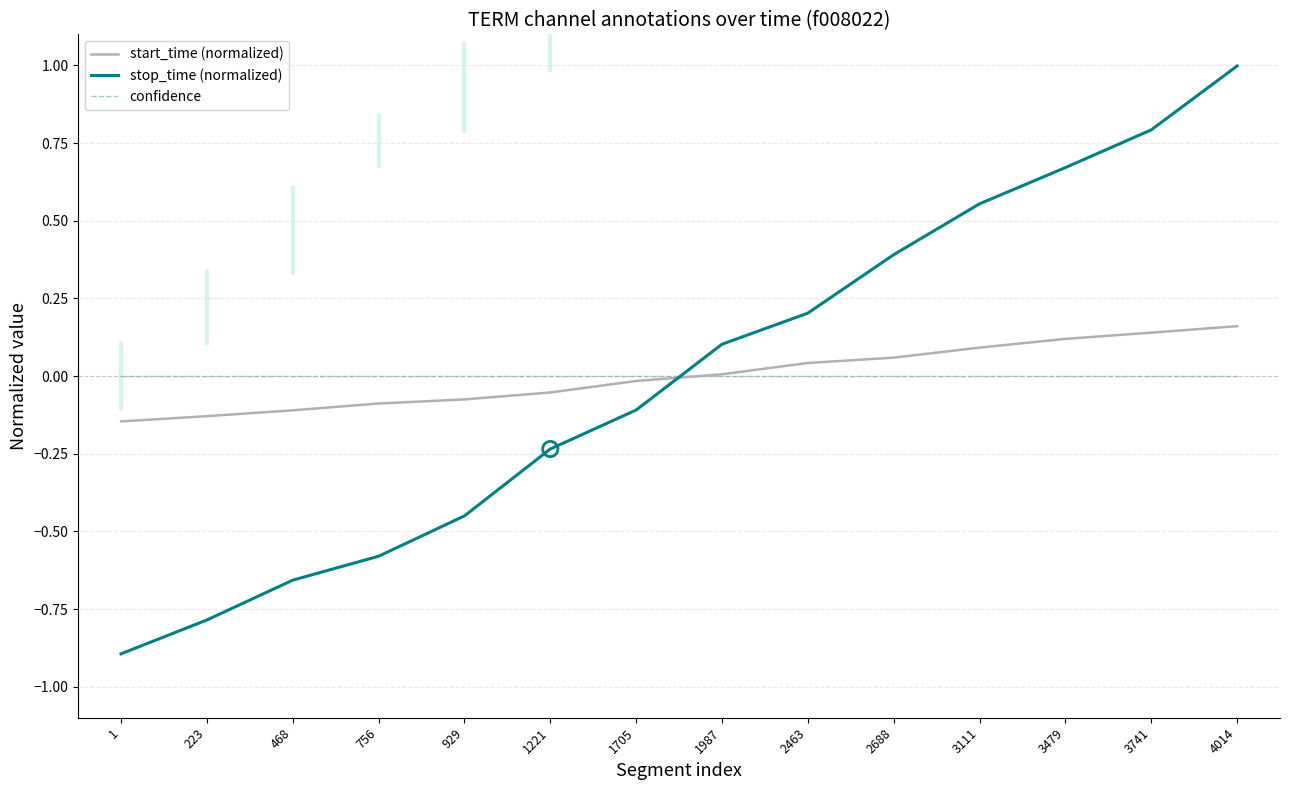

What are all the series names shown in the legend?

start_time (normalized), stop_time (normalized), confidence